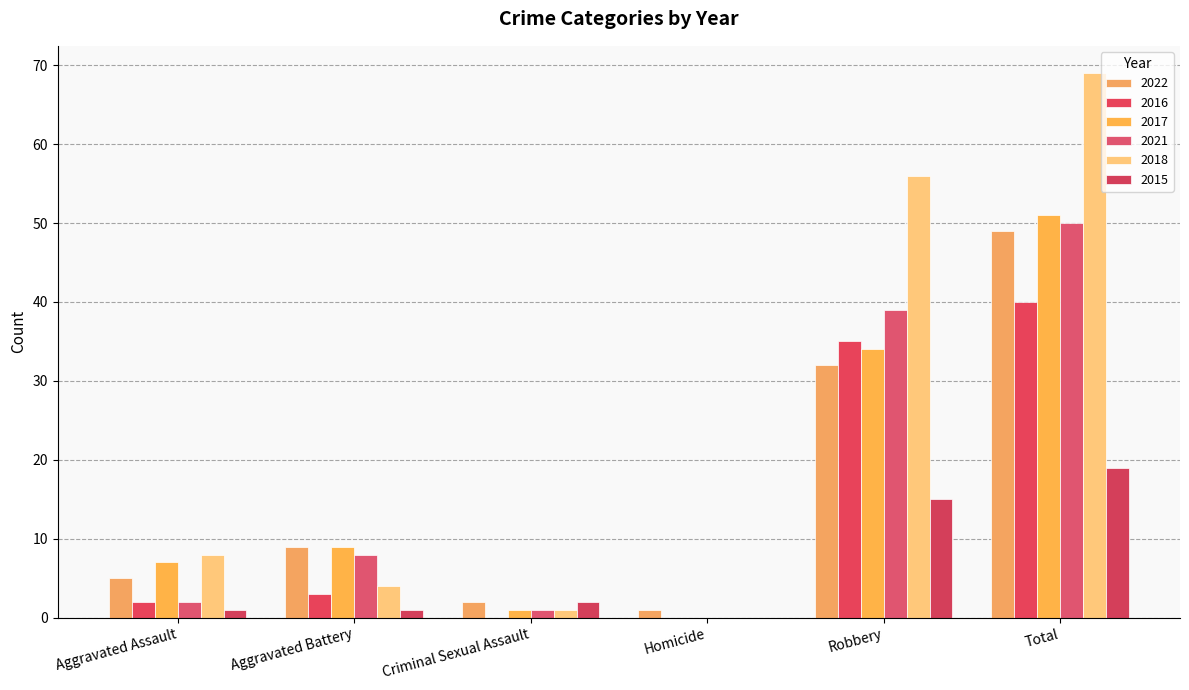

Count the number of data series in this chart.

6